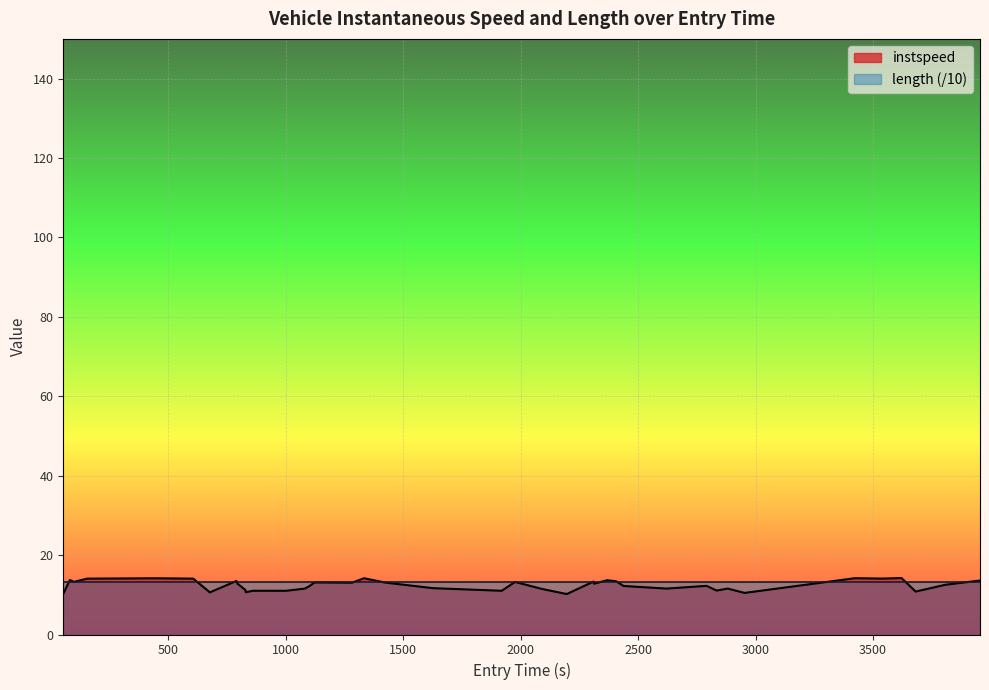

Which series has the largest range (max minus min)?

instspeed